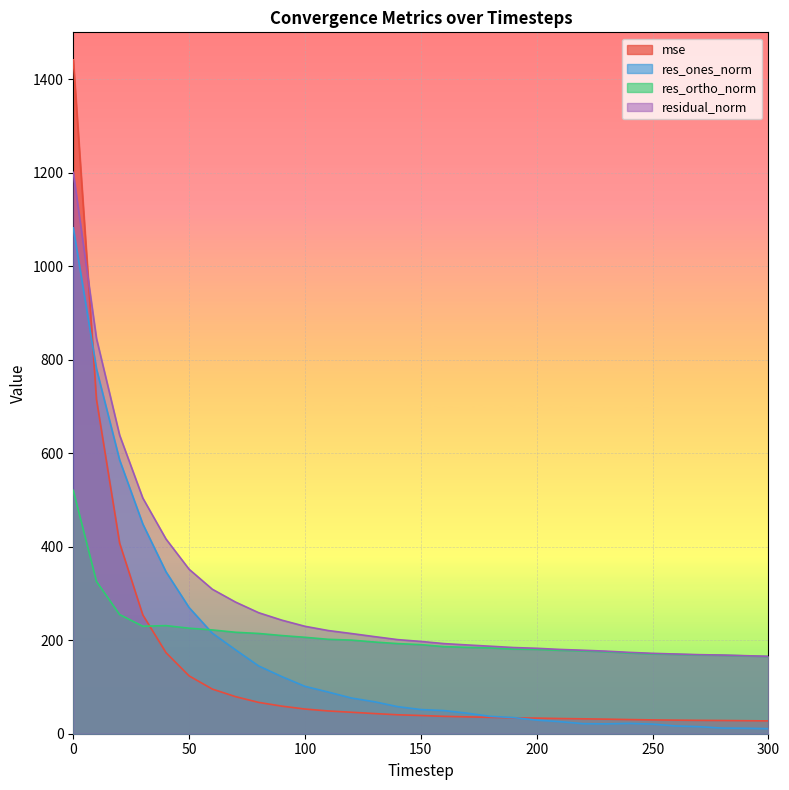

True or false: res_ortho_norm has a value of 172.6 at 240.

True